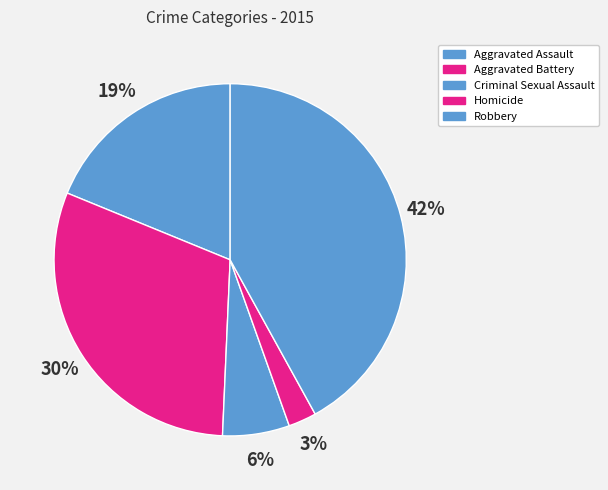

What is the largest slice in the pie chart?

Robbery